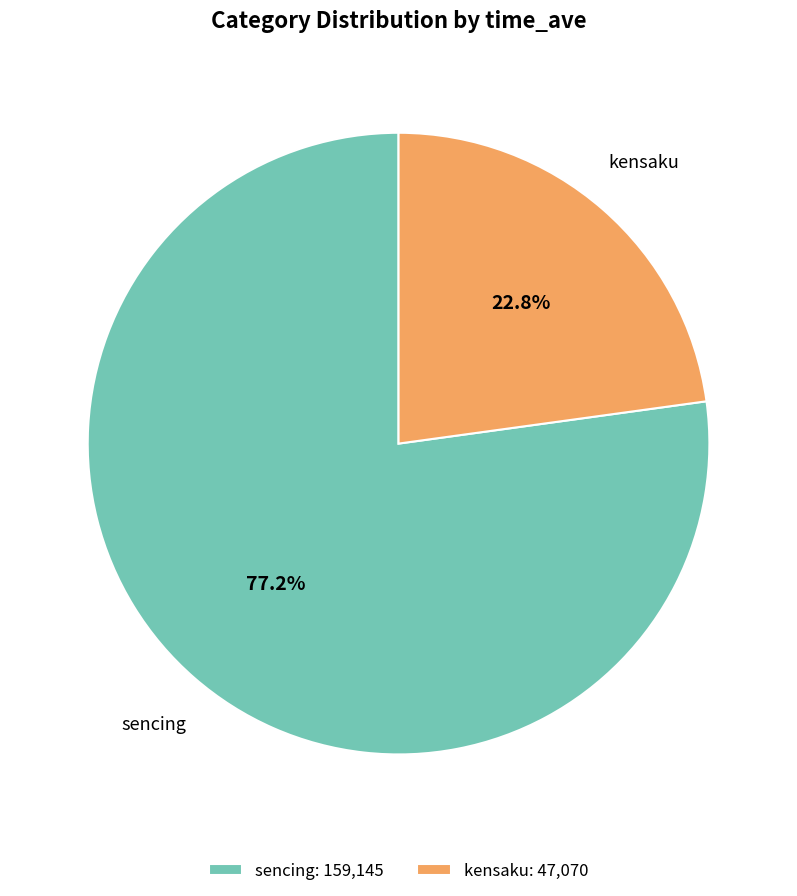

How much of the chart is everything except kensaku: 47,070?

77.2%